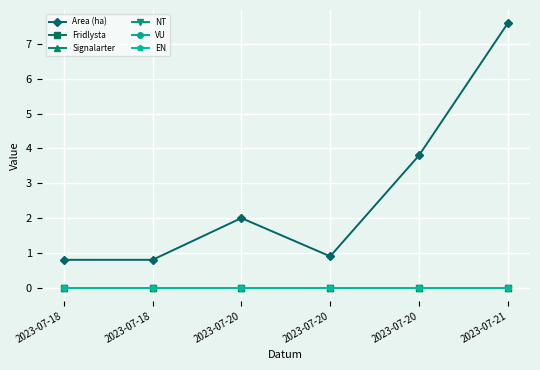

At which label does Area (ha) reach its peak?

2023-07-21